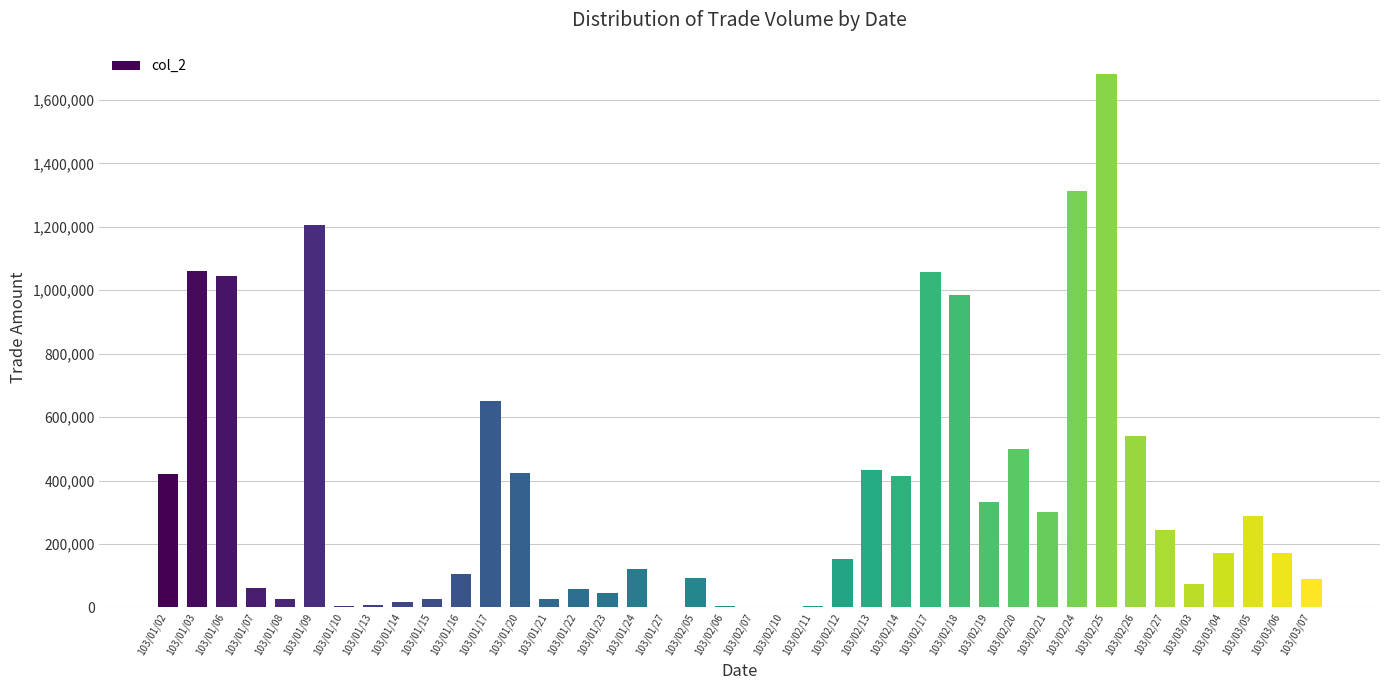

The value at 103/01/06 is 452731. True or false?

False